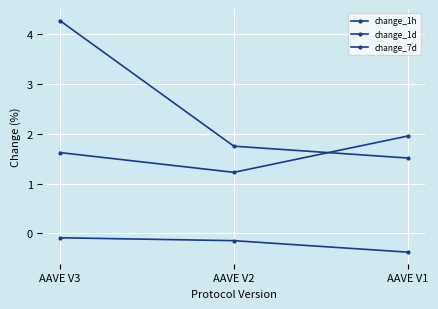

Which label corresponds to the smallest value in the chart?

AAVE V1